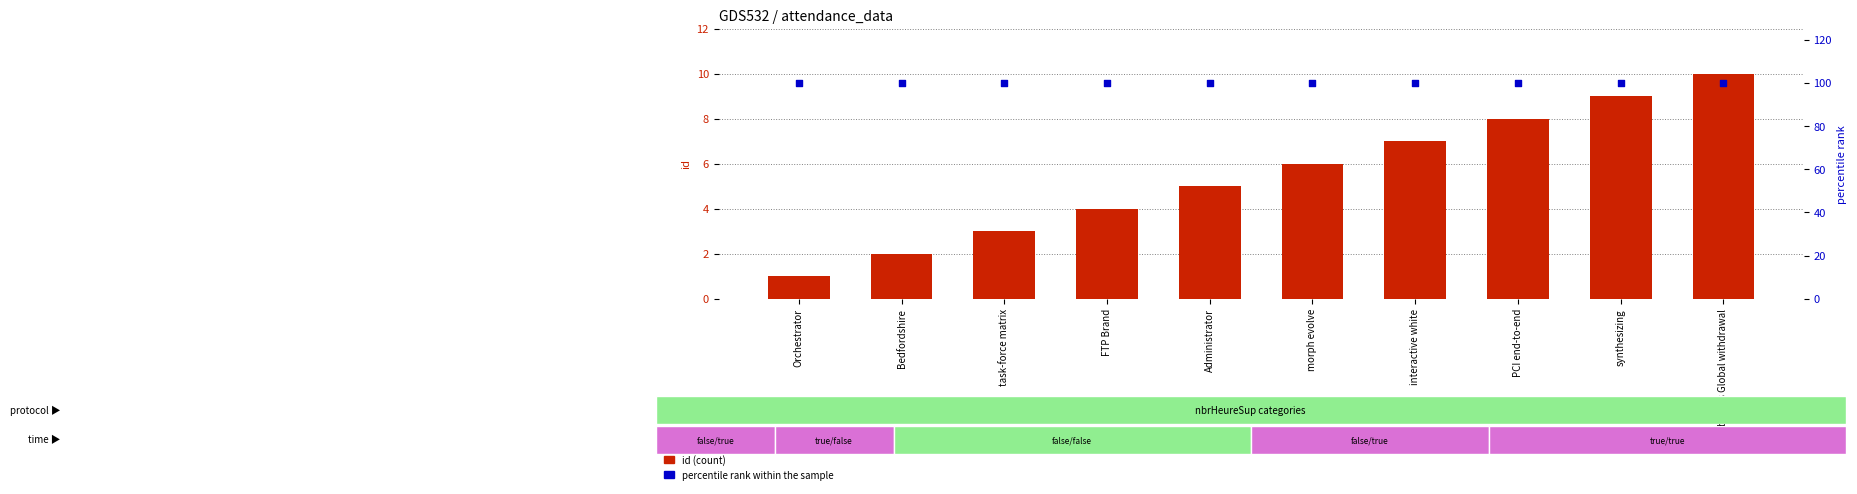

Which series has the widest spread of Y values?

id (count)